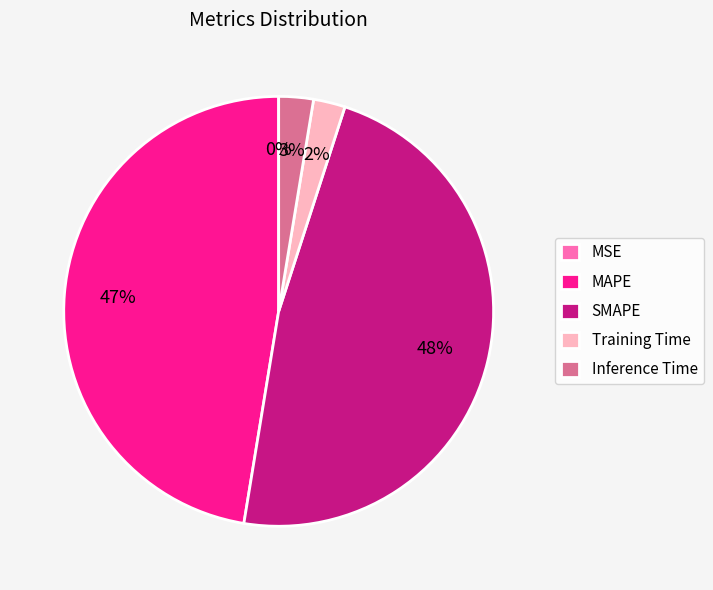

To the nearest percent, what is the average slice percentage?

20%